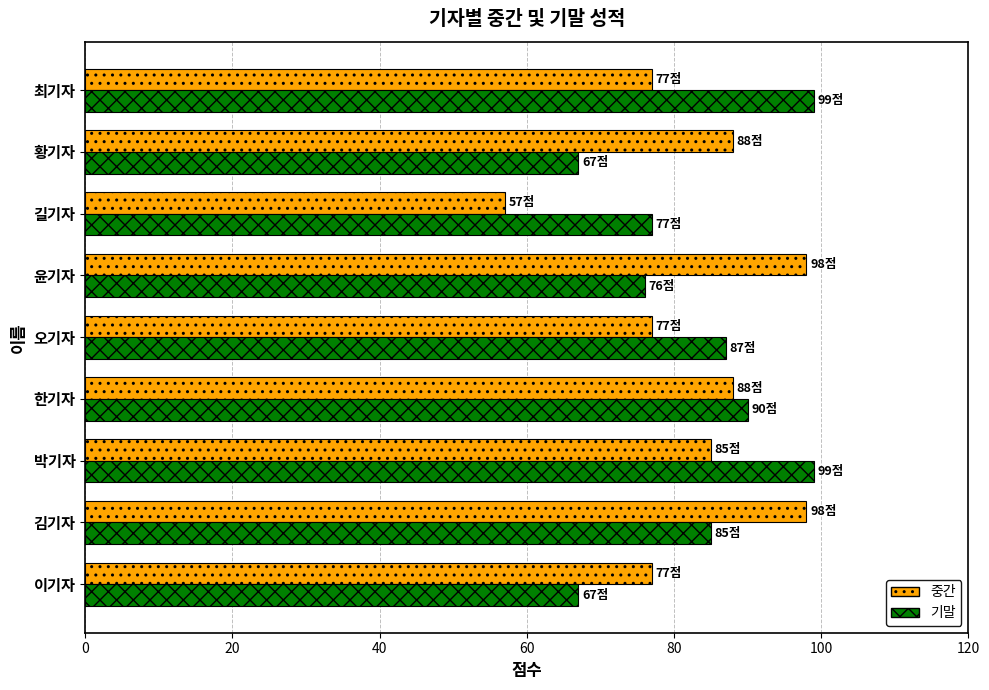

What is the total value across all series at 길기자?

134